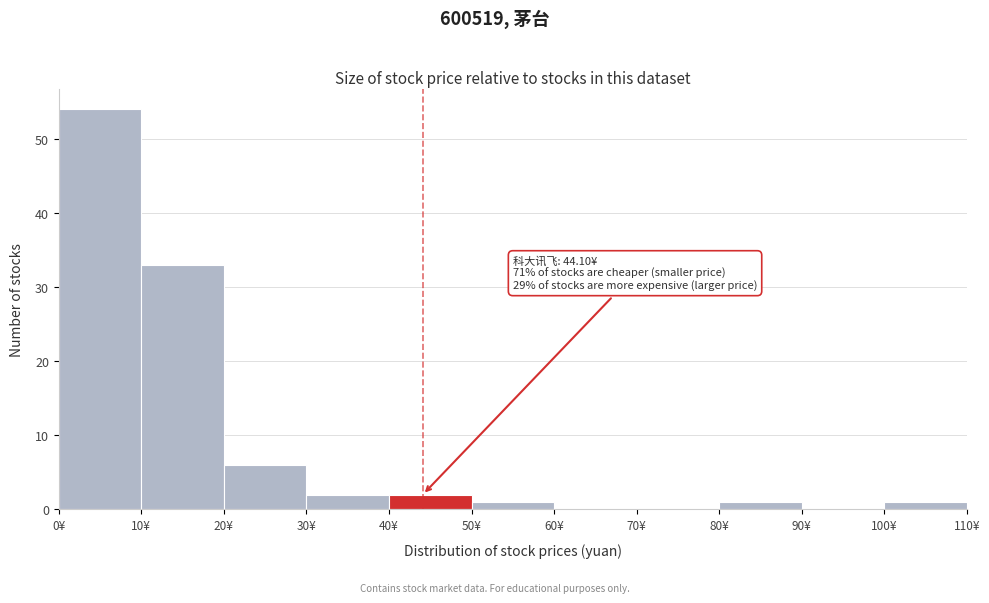

Over which range of the x-axis is the bar tallest?

0 to 10